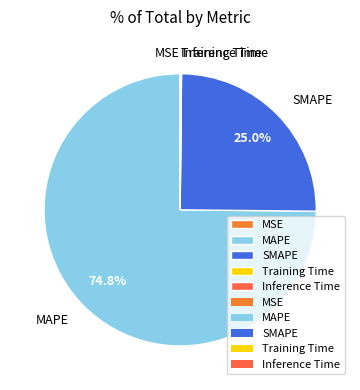

Which slice is the largest?

MAPE